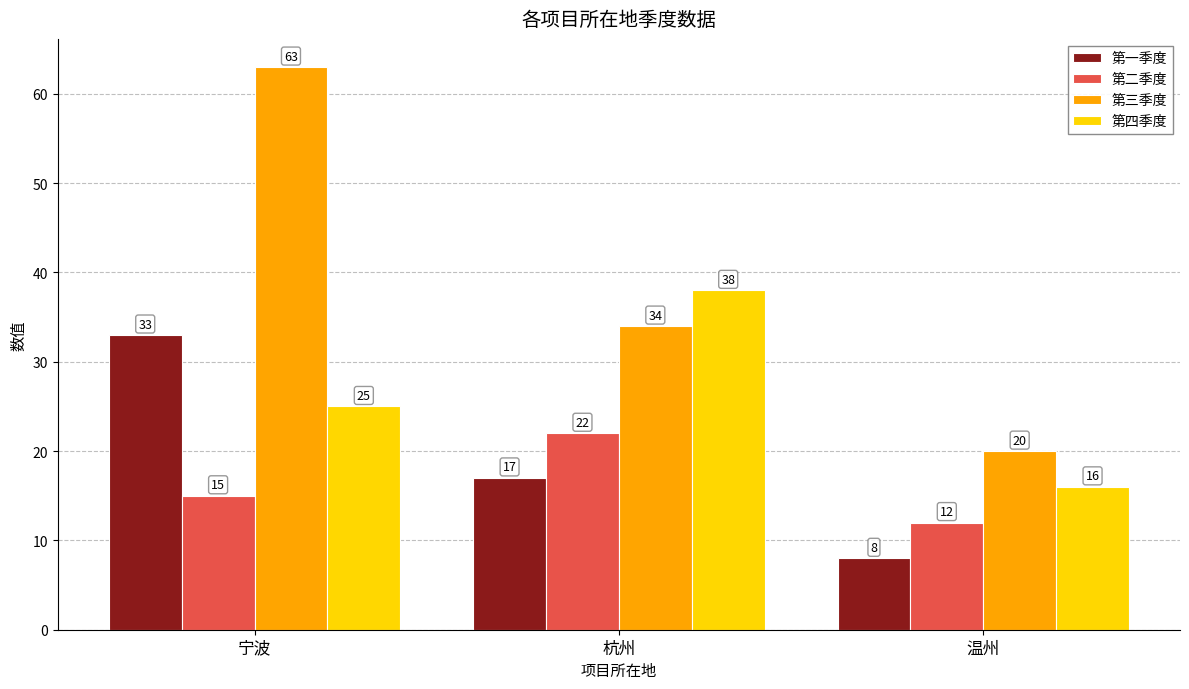

What is the value of the 第一季度 bar at the 2nd from the left?

17